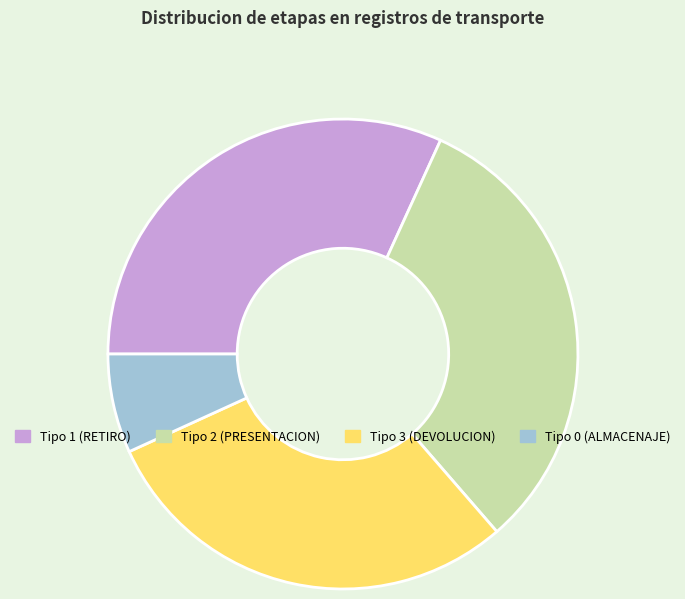

Is the sum of Tipo 1 (RETIRO) and Tipo 3 (DEVOLUCION) greater than half?

Yes